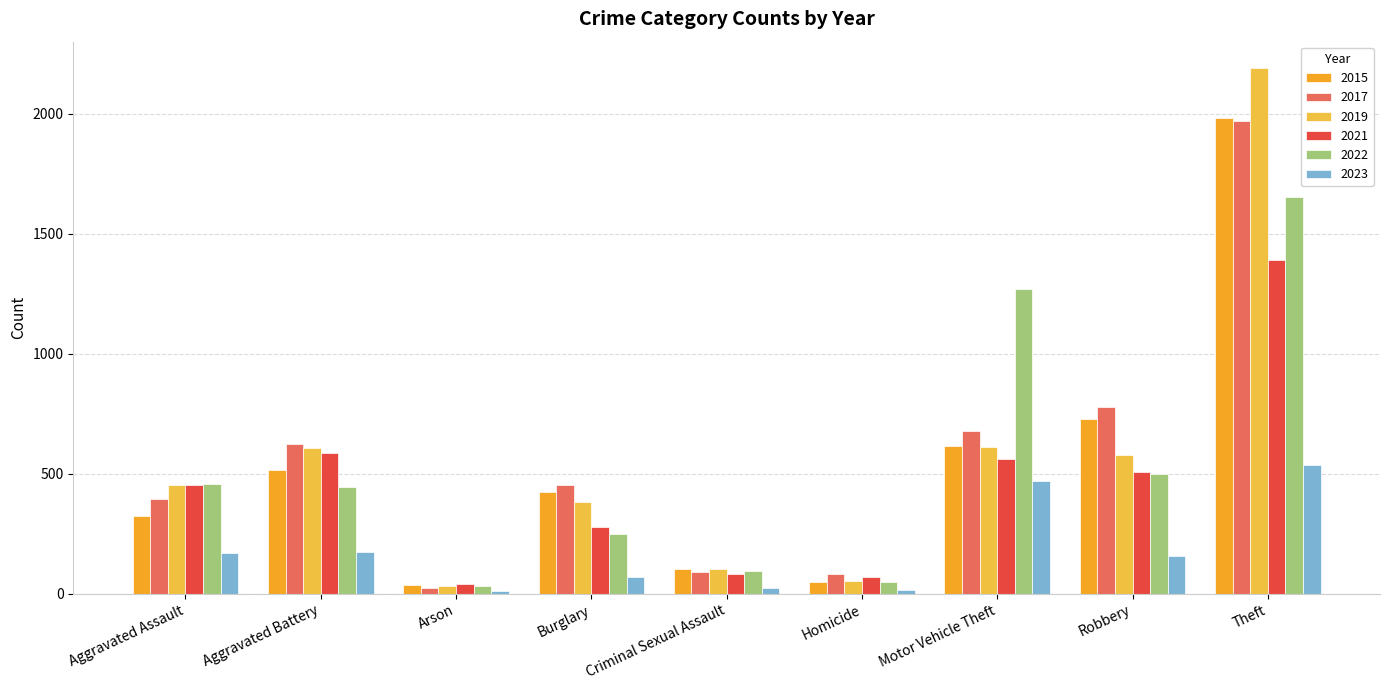

Reading right to left, what are all the values shown in this chart?

2015: 1981	726	614	50	105	422	35	515	323
2017: 1968	780	680	82	90	453	23	623	396
2019: 2190	577	611	53	102	383	32	608	452
2021: 1392	506	560	69	82	280	43	587	452
2022: 1652	497	1270	48	93	251	31	446	457
2023: 535	158	469	14	24	68	11	175	169